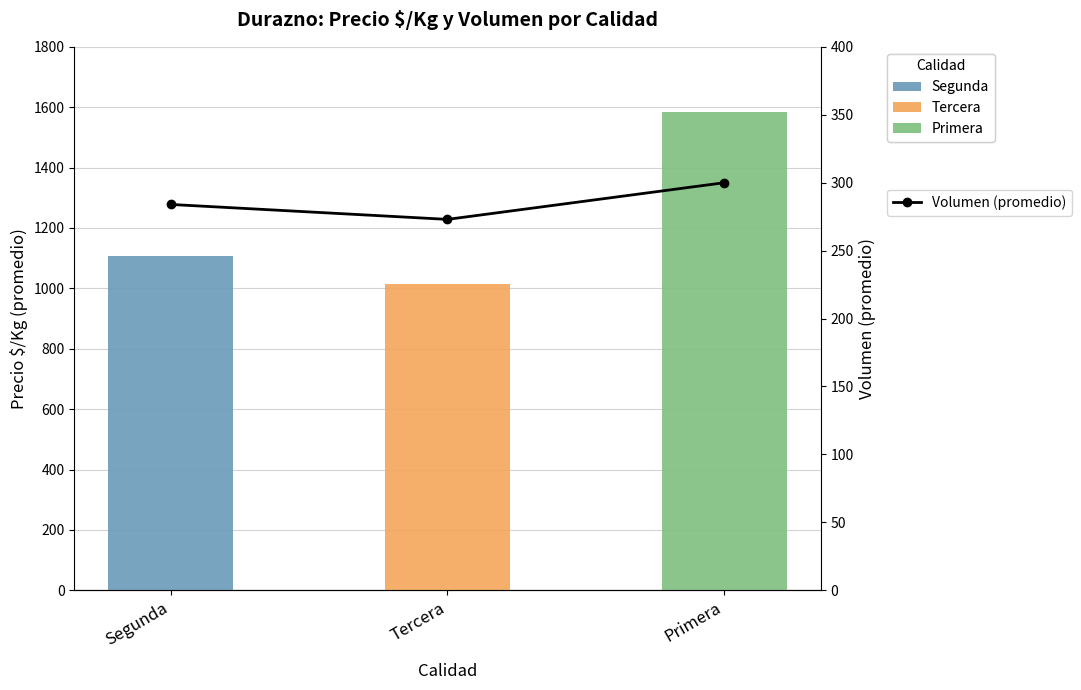

What is the sum of the values at Segunda and Primera?

584